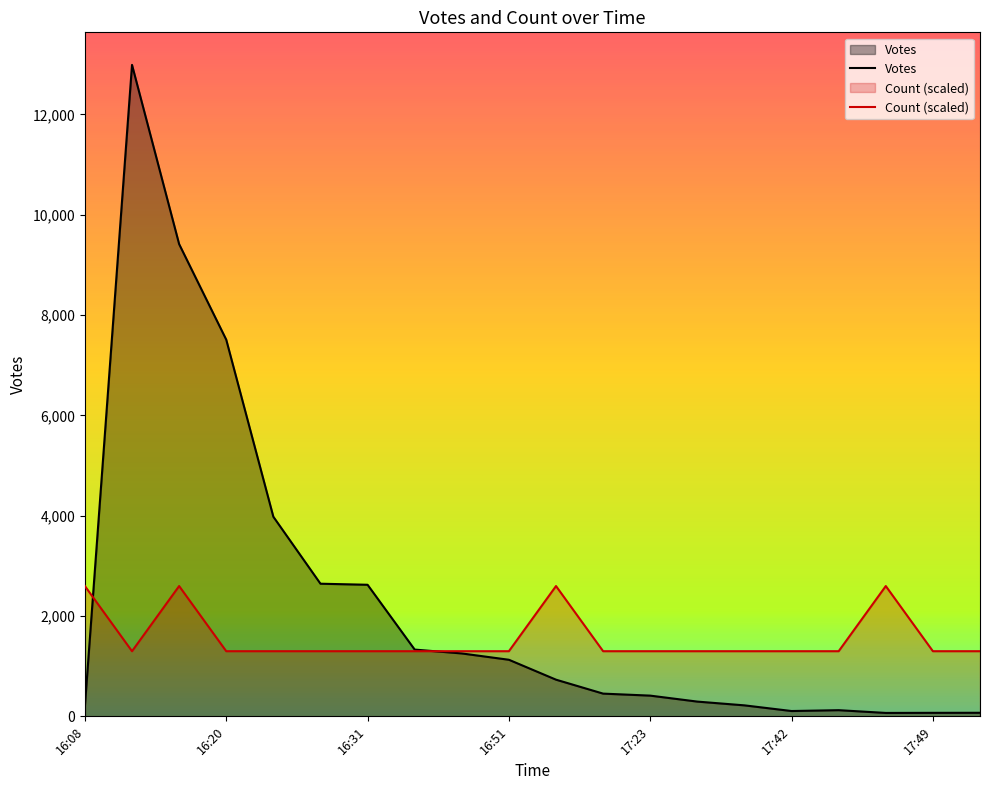

What is the spread (max minus min) of values at 2019-09-21 17:16?

845.6